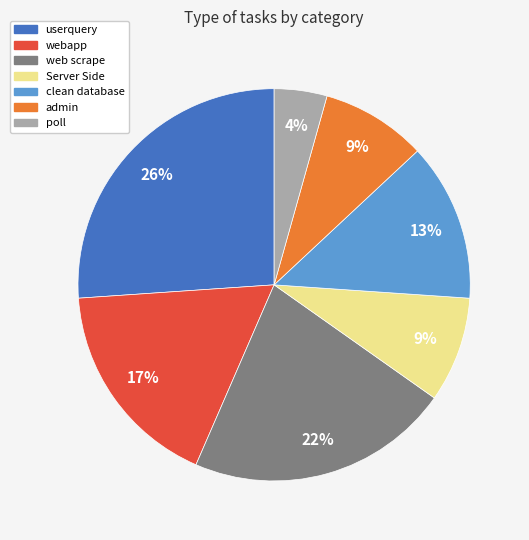

To the nearest percent, what percentage of the pie is poll?

4%